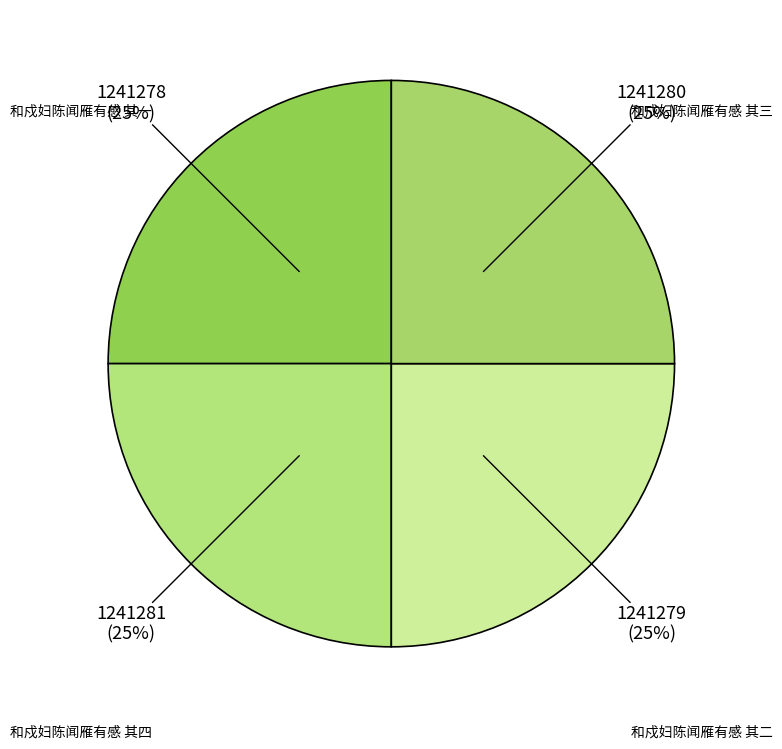

Count the number of slices in the pie.

4